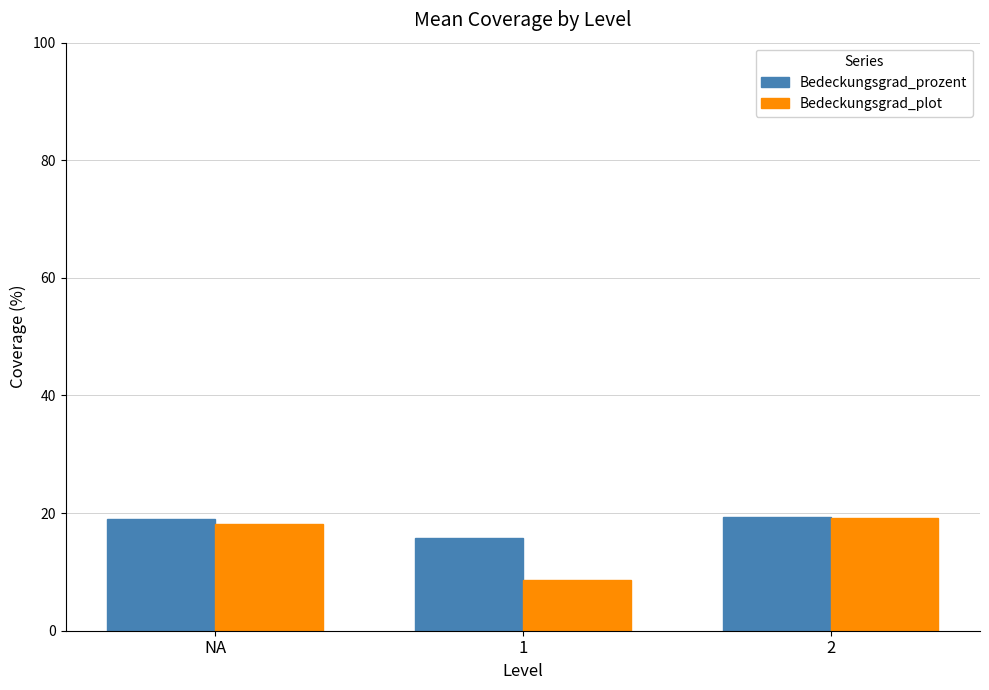

What is the difference between the maximum and second lowest values in the Bedeckungsgrad_plot series?

1.0